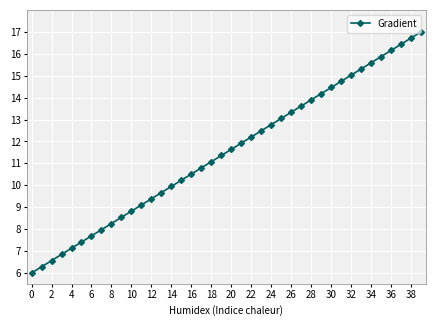

What is the sum of all values?

460.0